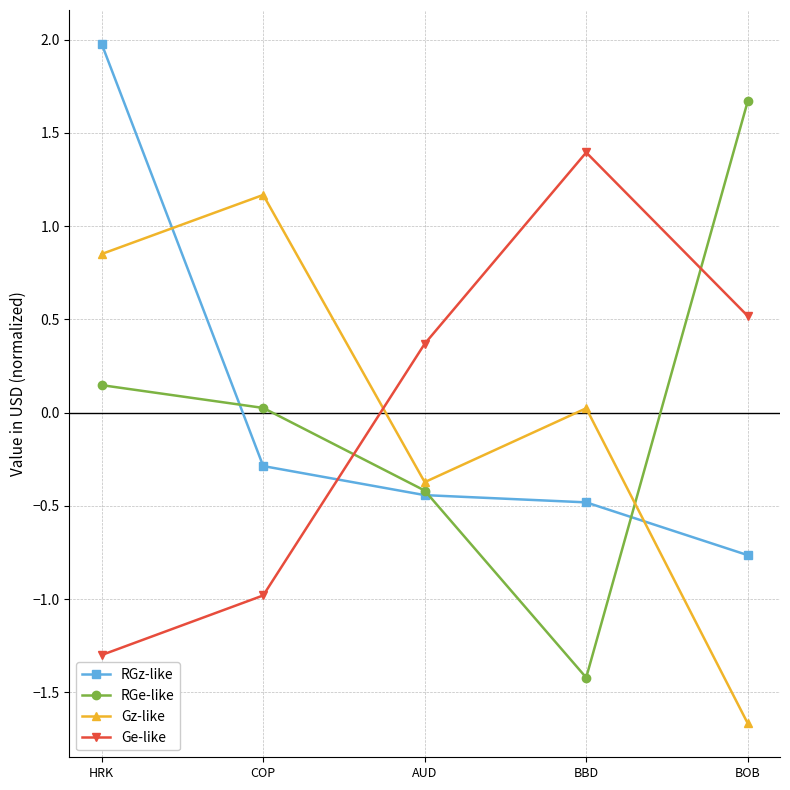

List the labels in order of Gz-like value, largest first.

COP, HRK, BBD, AUD, BOB